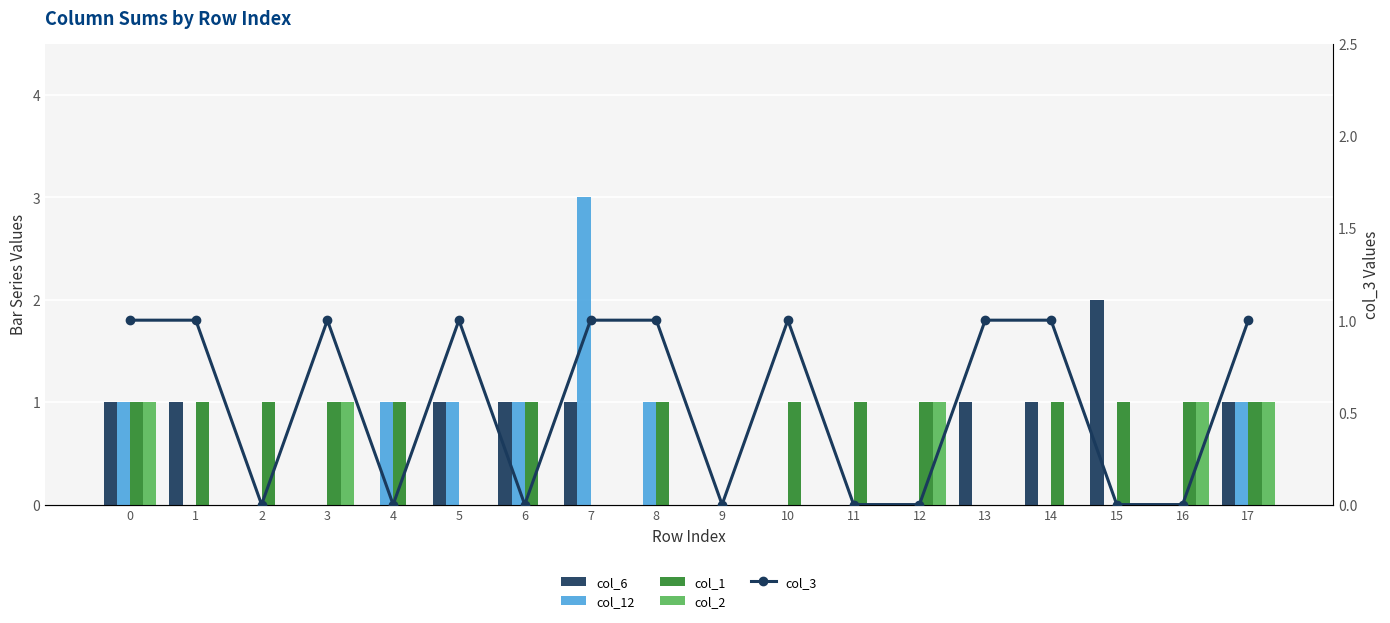

How many distinct data groups are displayed?

5